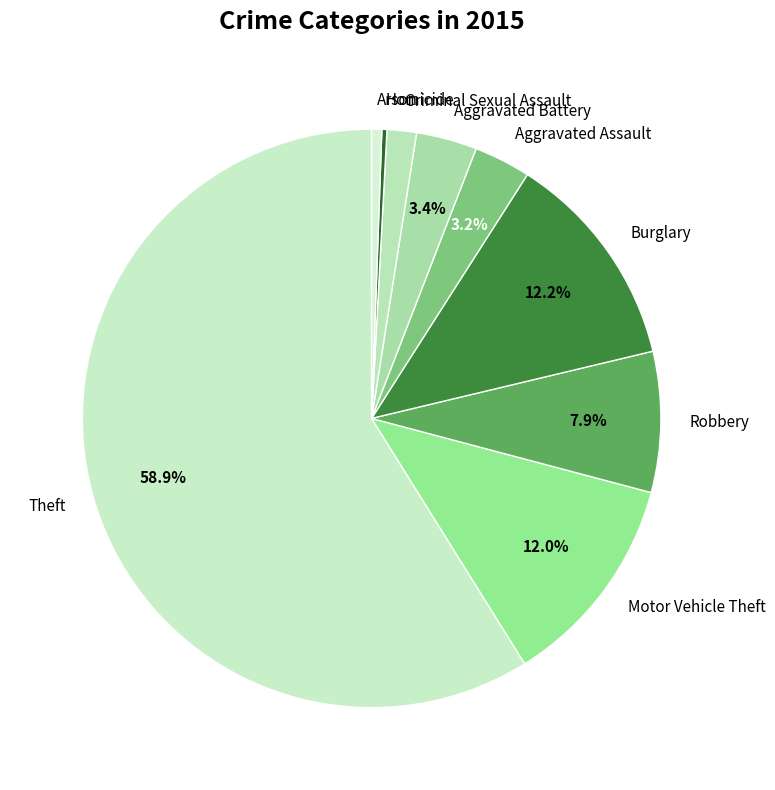

Which slice is the largest?

Theft